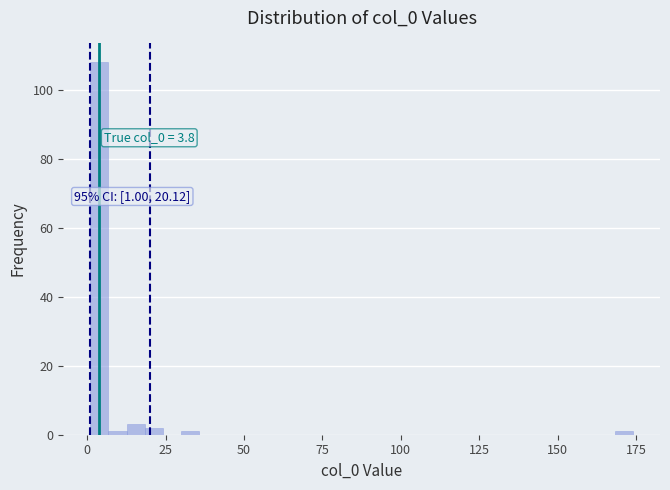

Around what value on the x-axis is the tallest bar? Give the approximate position of its centre, as read against the axis.

5